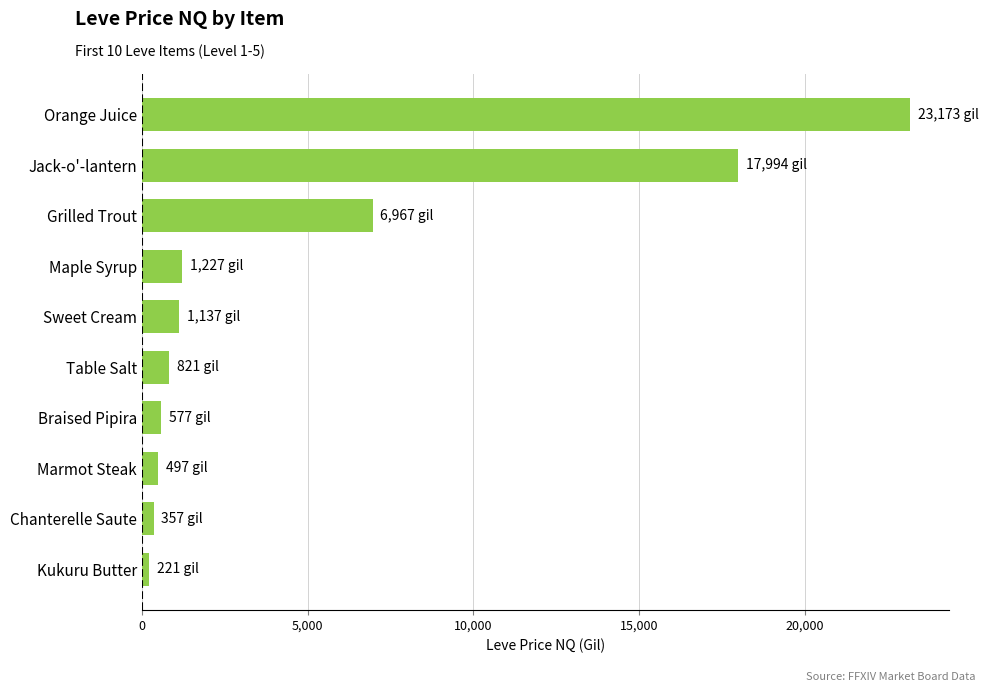

At which label is the value closest to 11696?

Grilled Trout